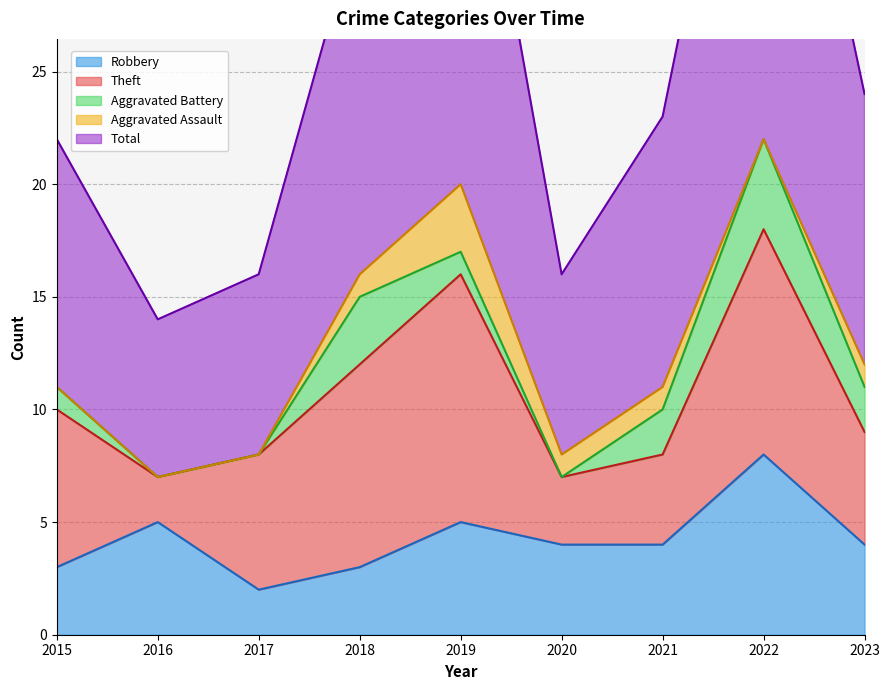

How many interior local valleys does the Aggravated Battery series have?

1